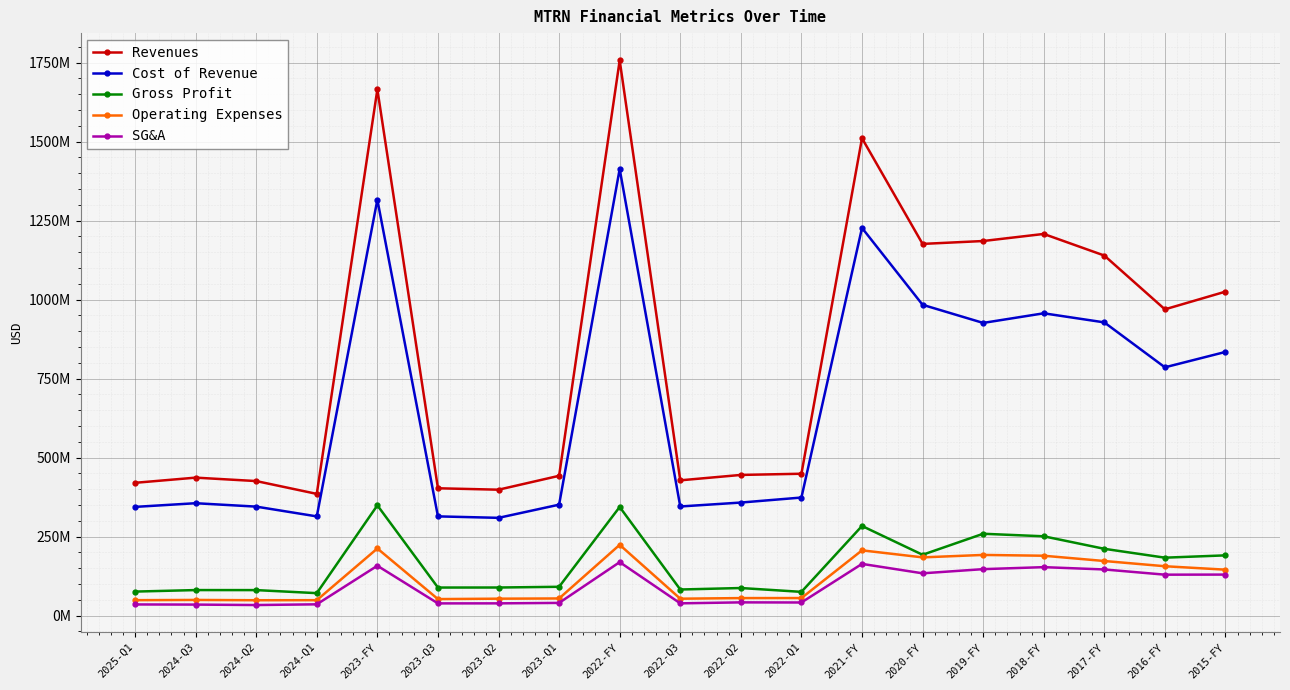

Where is the first local minimum for Revenues?

2024-Q1